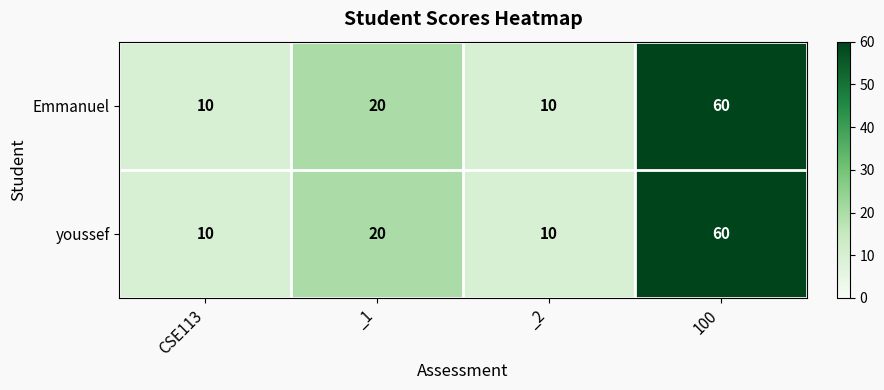

What is the greatest value displayed?

60